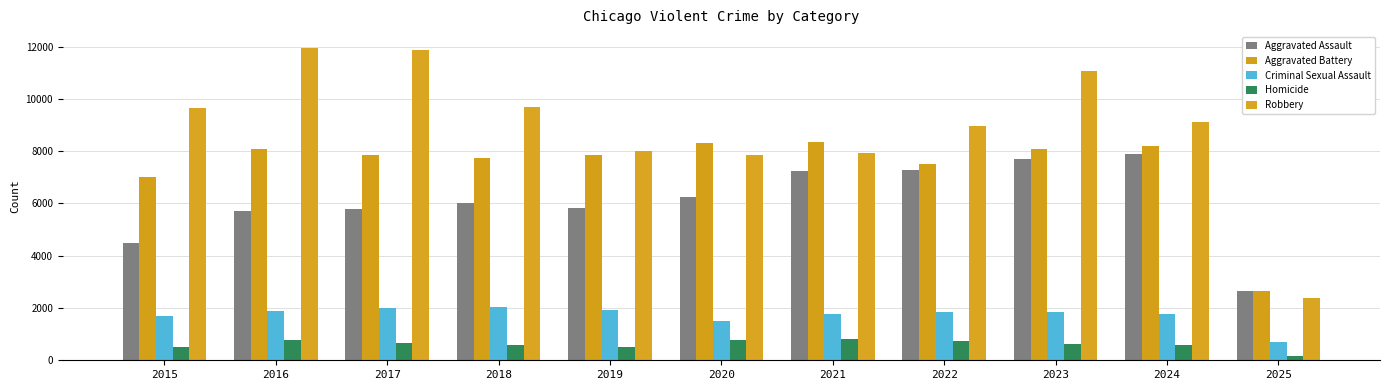

Reading left to right, transcribe all the data shown in this chart.

Aggravated Assault: 2015=4480	2016=5713	2017=5793	2018=6002	2019=5841	2020=6265	2021=7242	2022=7281	2023=7712	2024=7900	2025=2651
Aggravated Battery: 2015=7018	2016=8085	2017=7845	2018=7734	2019=7858	2020=8320	2021=8346	2022=7494	2023=8079	2024=8183	2025=2665
Criminal Sexual Assault: 2015=1710	2016=1867	2017=1993	2018=2051	2019=1929	2020=1504	2021=1756	2022=1835	2023=1866	2024=1764	2025=713
Homicide: 2015=496	2016=786	2017=672	2018=588	2019=499	2020=787	2021=806	2022=728	2023=632	2024=587	2025=155
Robbery: 2015=9638	2016=11960	2017=11881	2018=9681	2019=7995	2020=7855	2021=7920	2022=8965	2023=11053	2024=9122	2025=2394